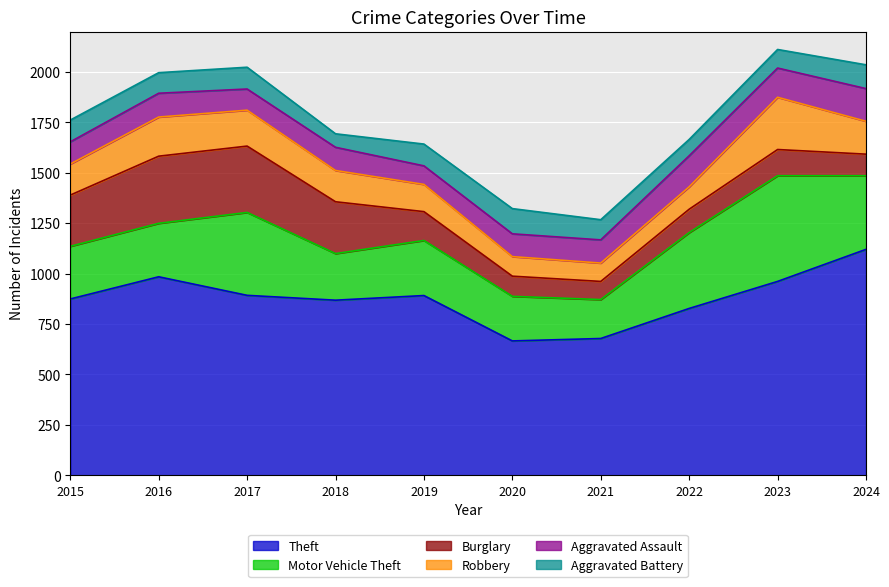

Which series has the largest range (max minus min)?

Theft